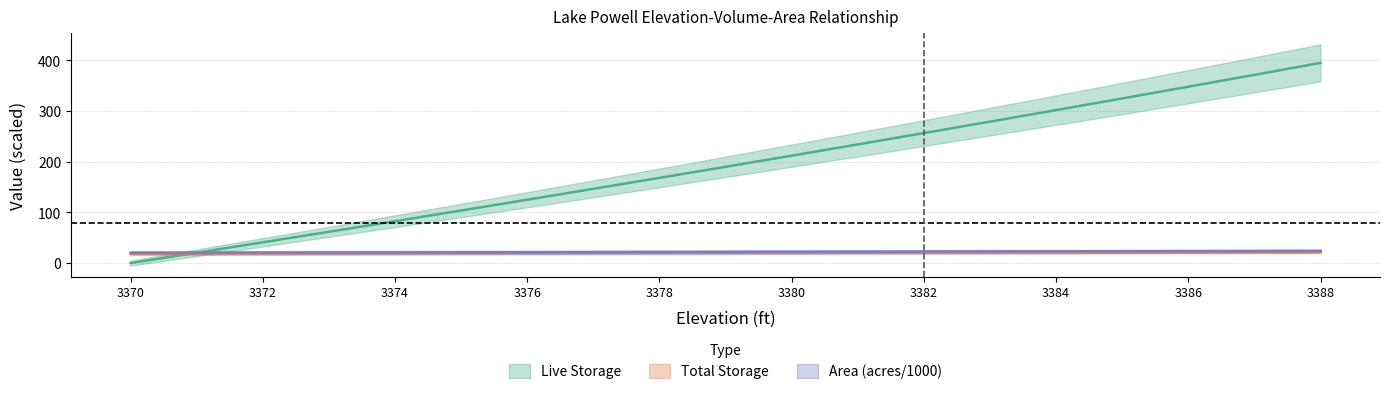

At which label does Total Storage reach its minimum?

3370